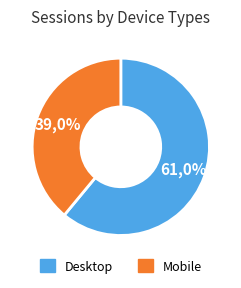

How many slices are in this pie chart?

2